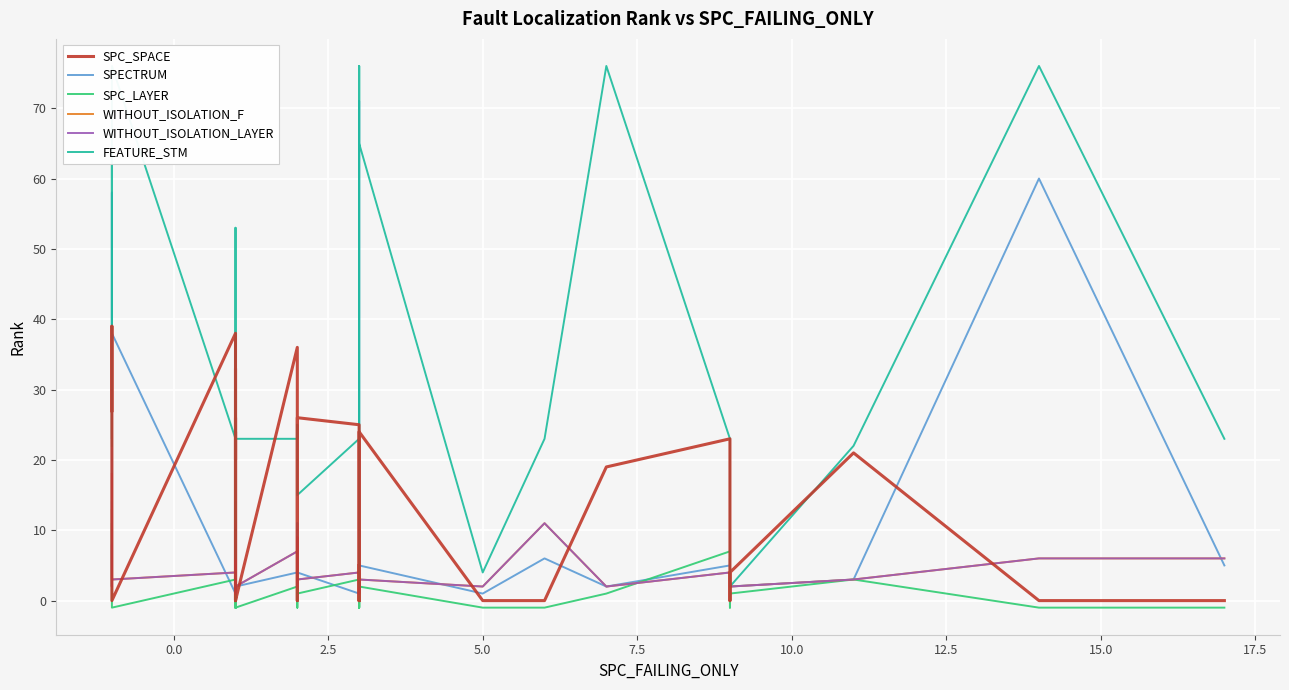

What are all the series names shown in the legend?

SPC_SPACE, SPECTRUM, SPC_LAYER, WITHOUT_ISOLATION_F, WITHOUT_ISOLATION_LAYER, FEATURE_STM